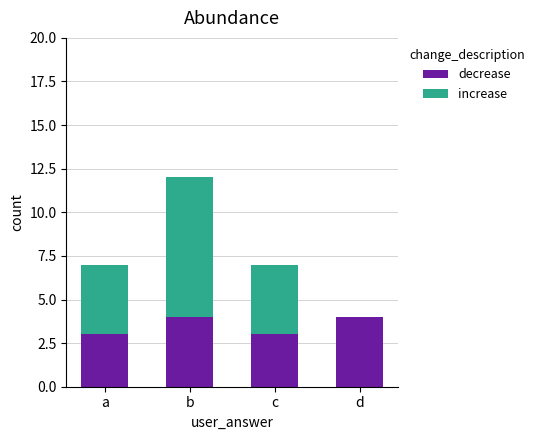

True or false: decrease has a value of 2 at c.

False